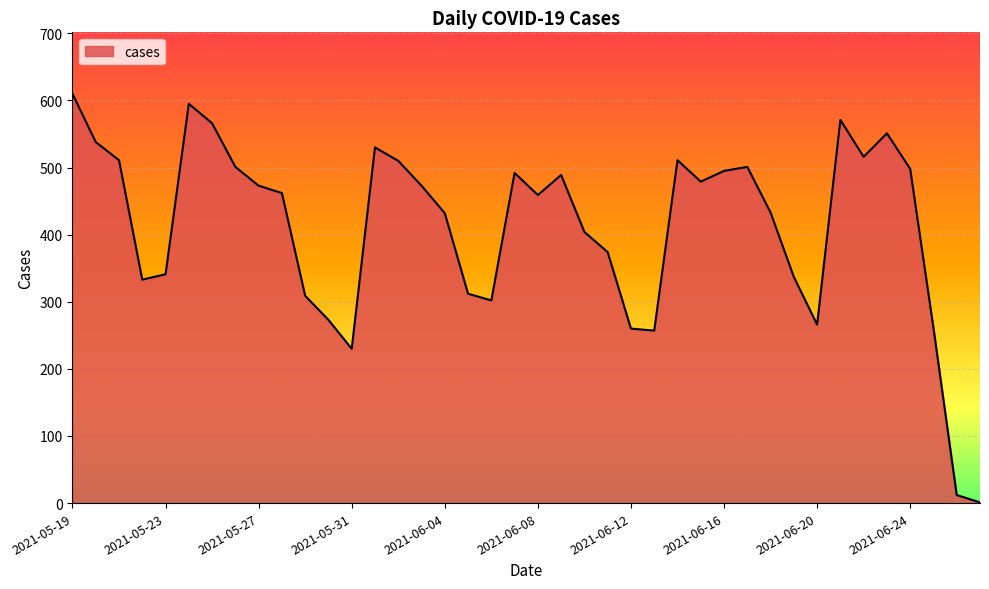

What is the greatest value displayed?

610